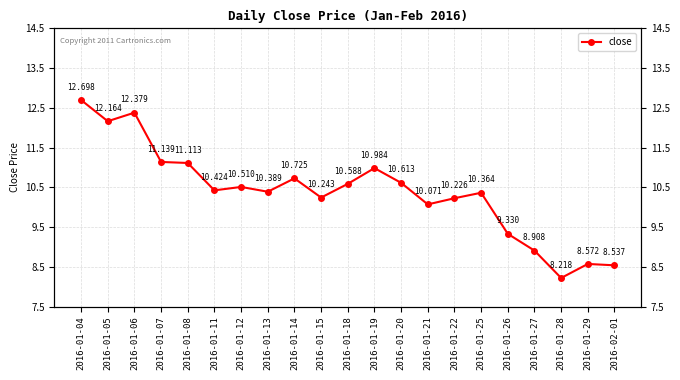

What is the label of the 19th point from the left?

2016-01-28